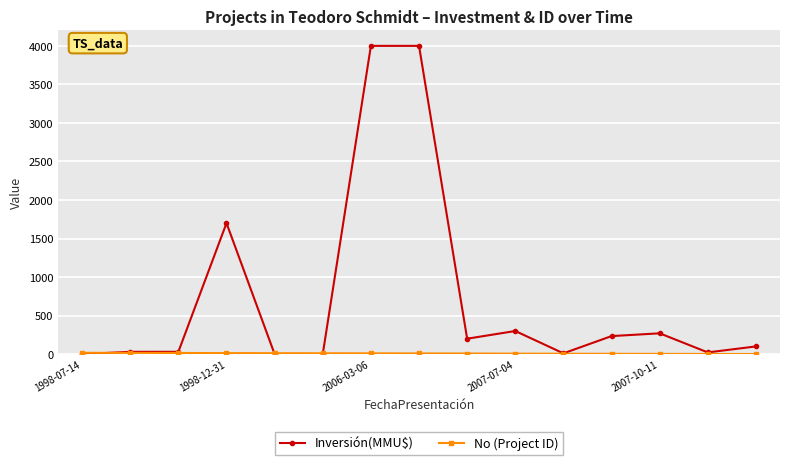

What is the greatest value displayed?

4000